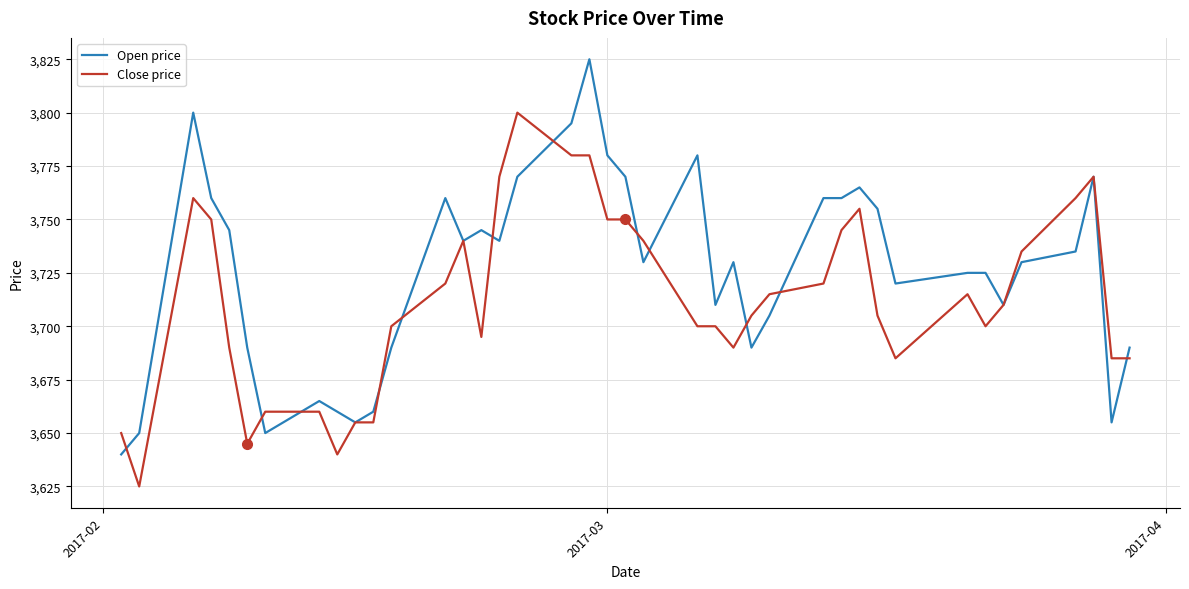

List the series in order of their peak value, lowest first.

Close price, Open price